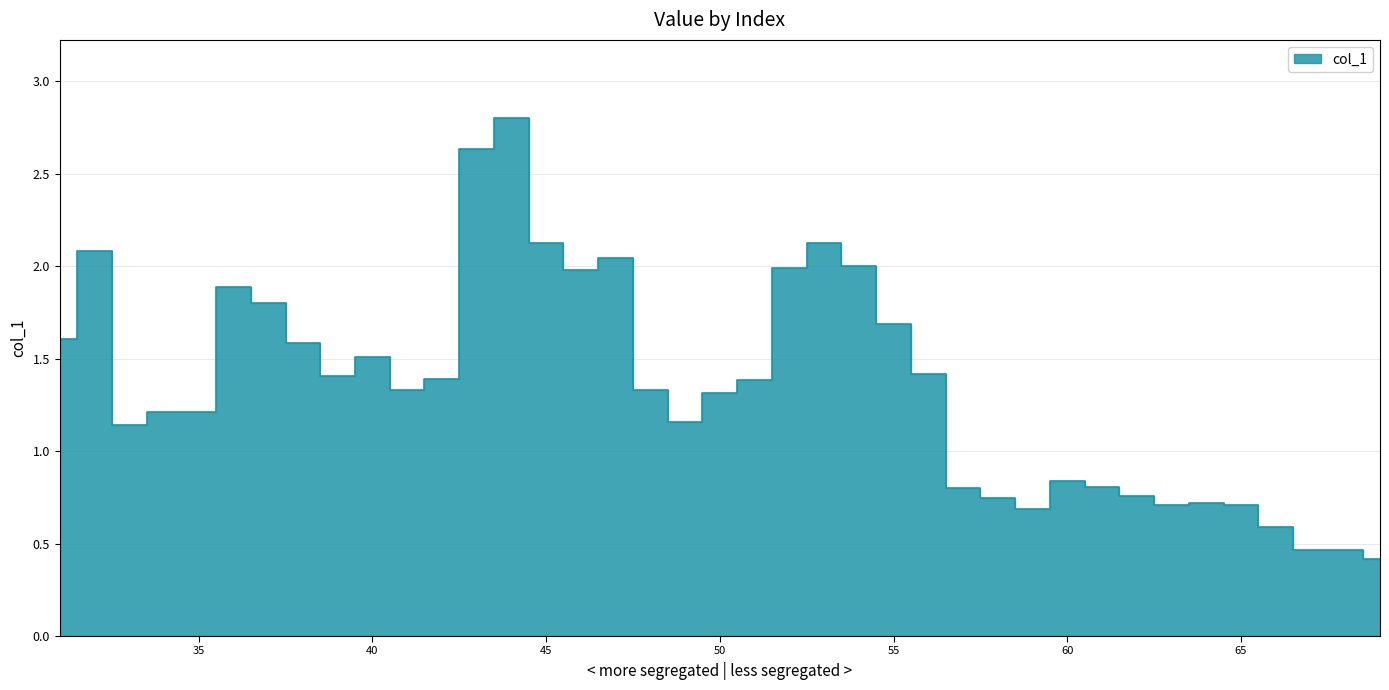

Count the number of data series in this chart.

1